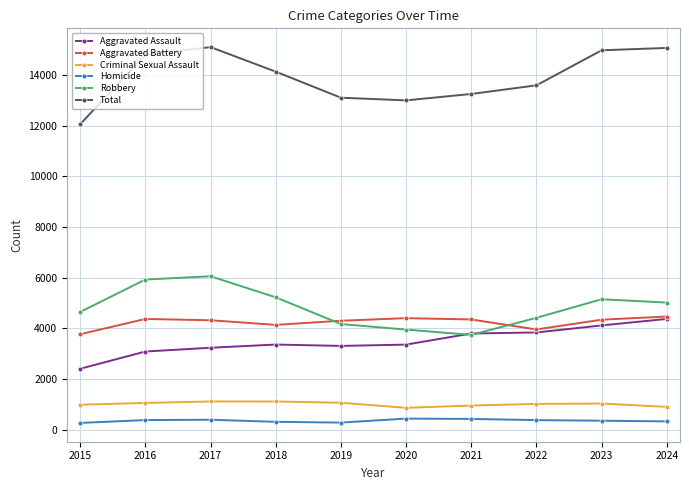

In Robbery, how many points are higher than both neighbors (excluding endpoints)?

2